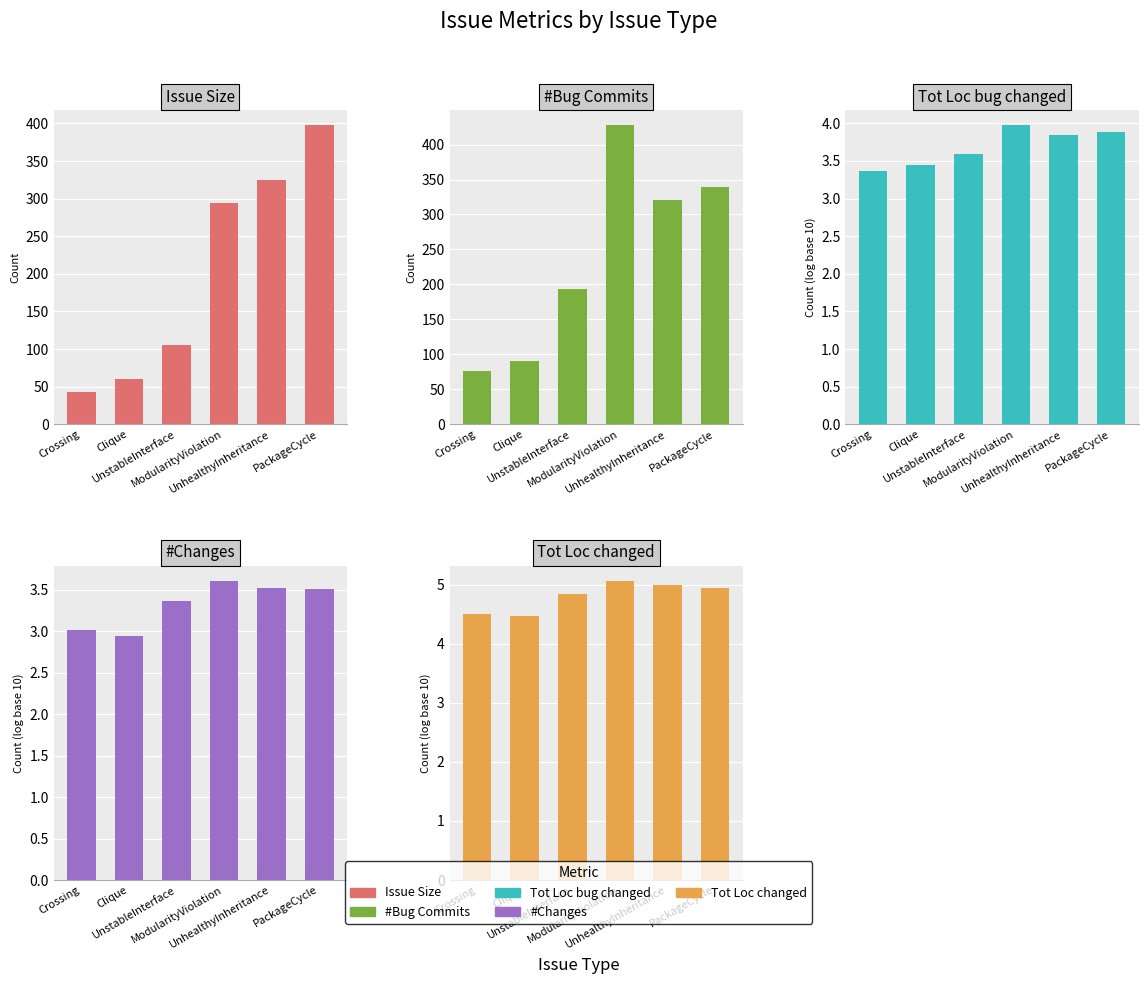

Is the value of Tot Loc changed at ModularityViolation greater than the value of #Changes at PackageCycle?

Yes